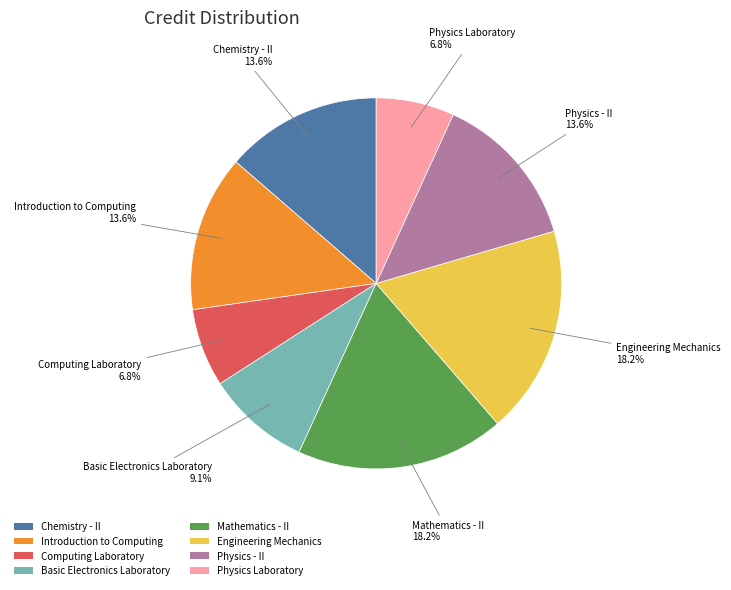

Is there any slice that represents more than half of the pie?

No